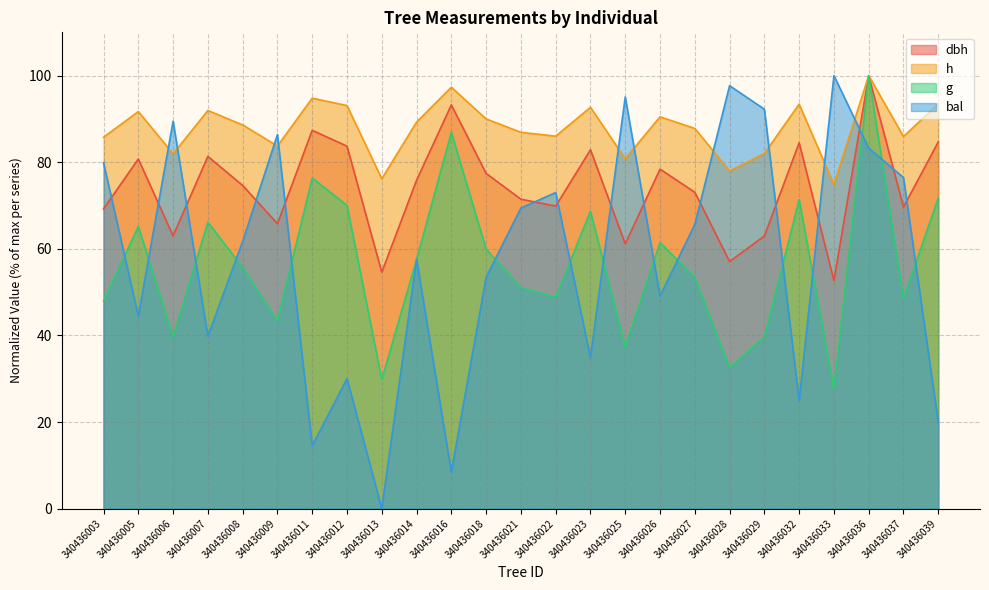

Is it true that bal equals 39.8 at 340436007?

True